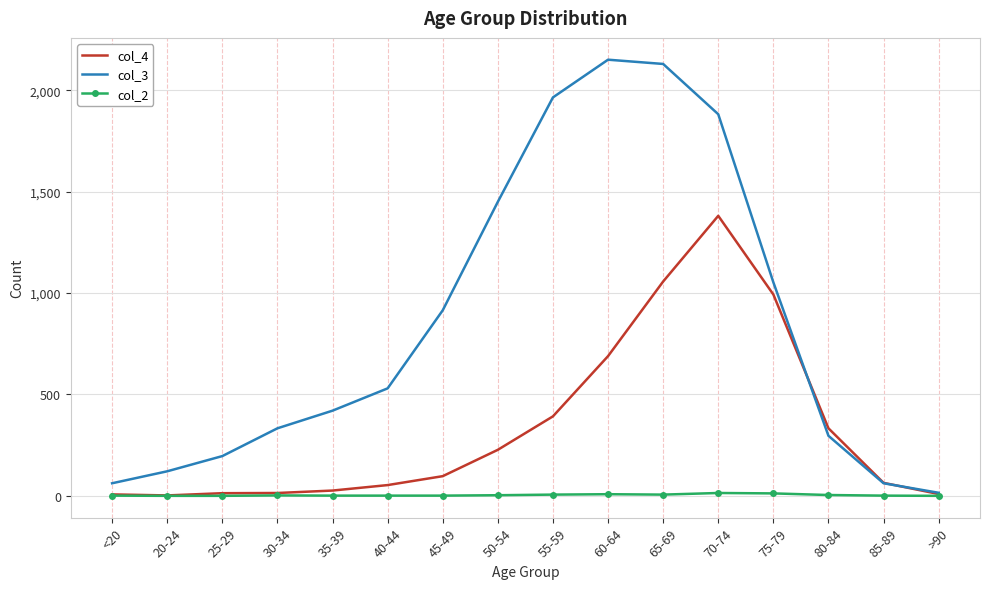

Count the number of categories in the chart.

16